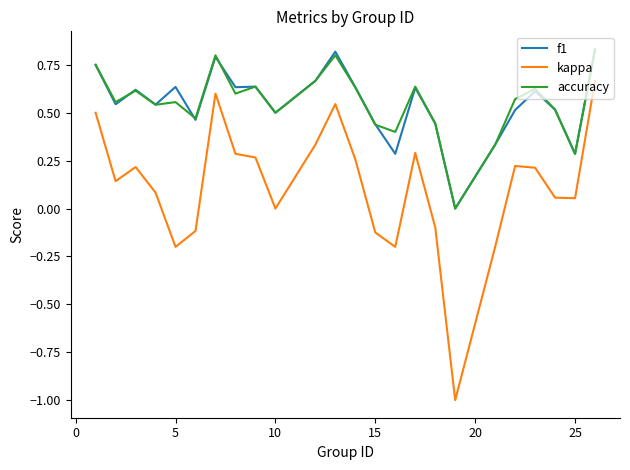

True or false: accuracy has more than 2 points higher than both neighbors.

True